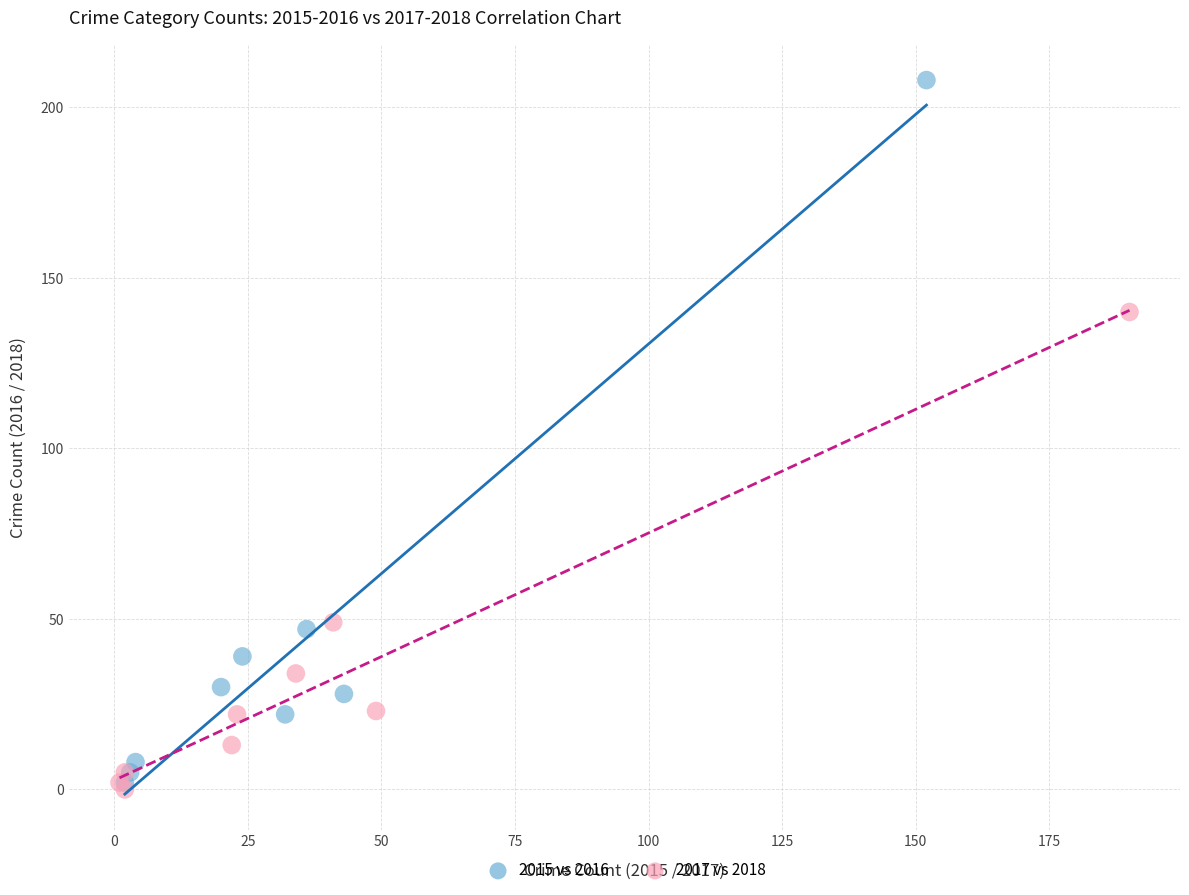

Which series has the largest Y range (max minus min)?

2015 vs 2016